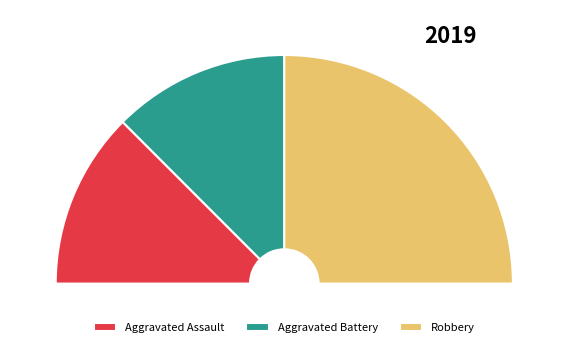

To the nearest percent, what is the average slice percentage?

33%